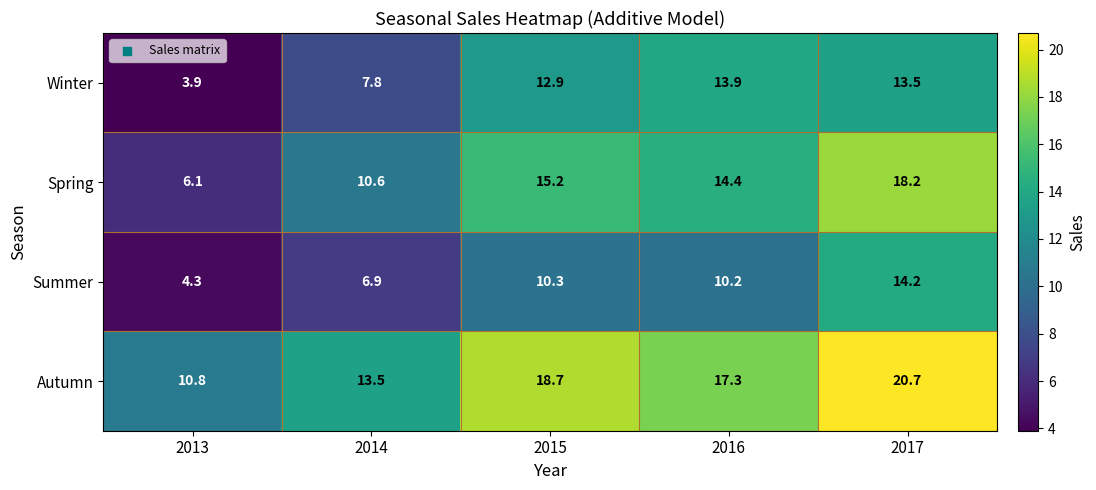

The value of Summer at 2016 is 15.7. True or false?

False